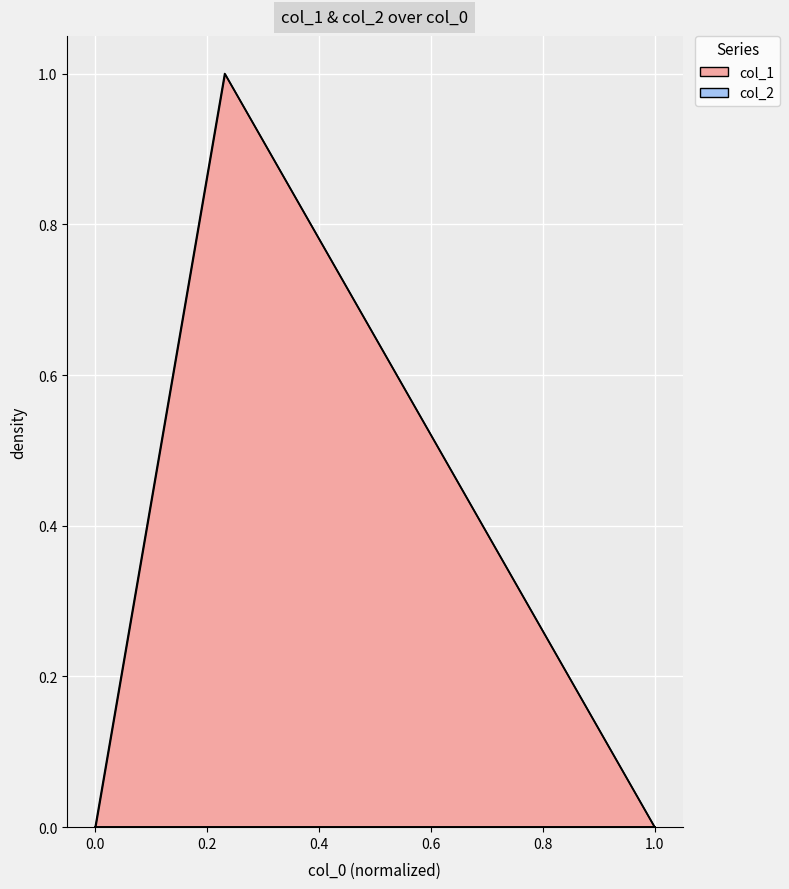

True or false: the data shows 0 at 1.0.

True